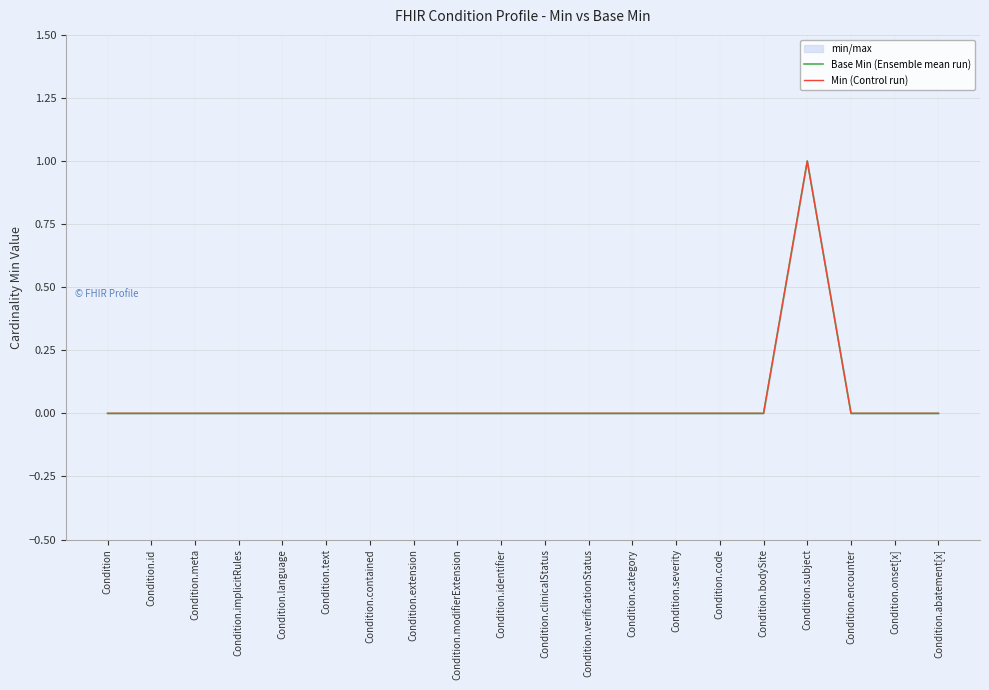

Count the Min (Control run) values in the range 0 to 1.

20